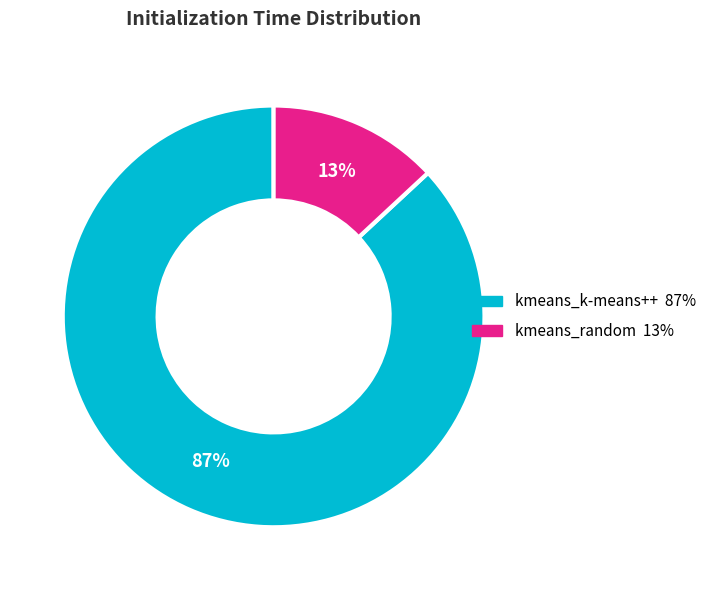

Rank the categories by value from lowest to highest.

kmeans_random, kmeans_k-means++